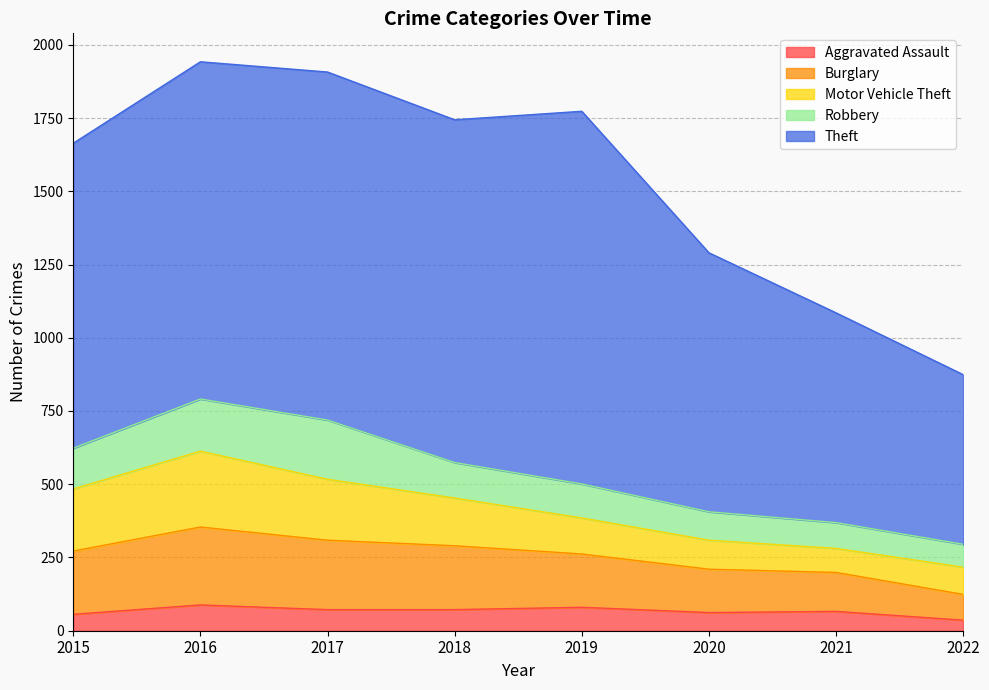

At which category is the sum across all series the highest?

2016